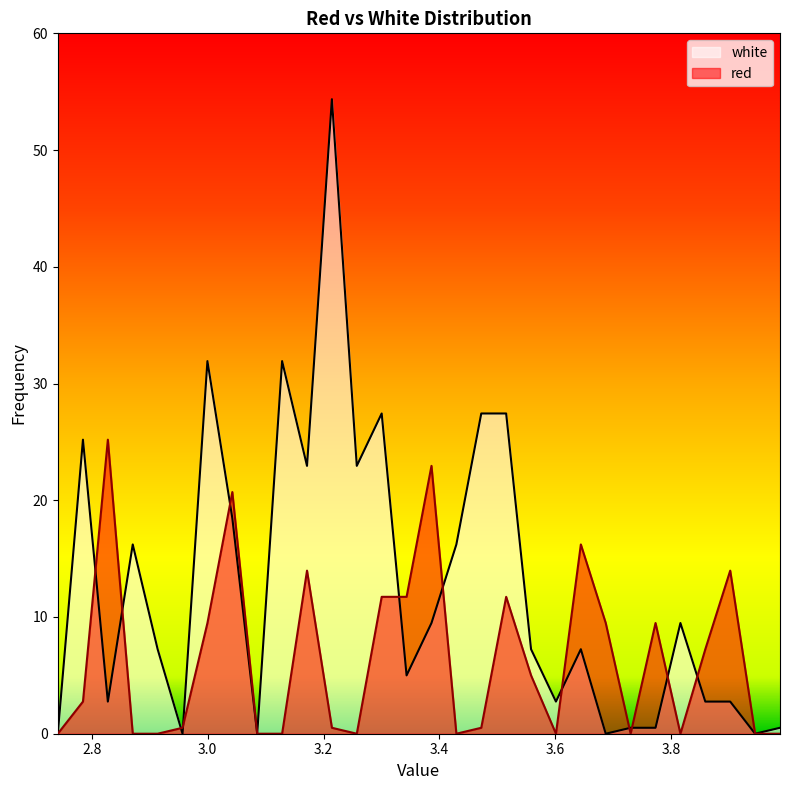

What is the difference between the highest and lowest values at 3.6015?

2.8